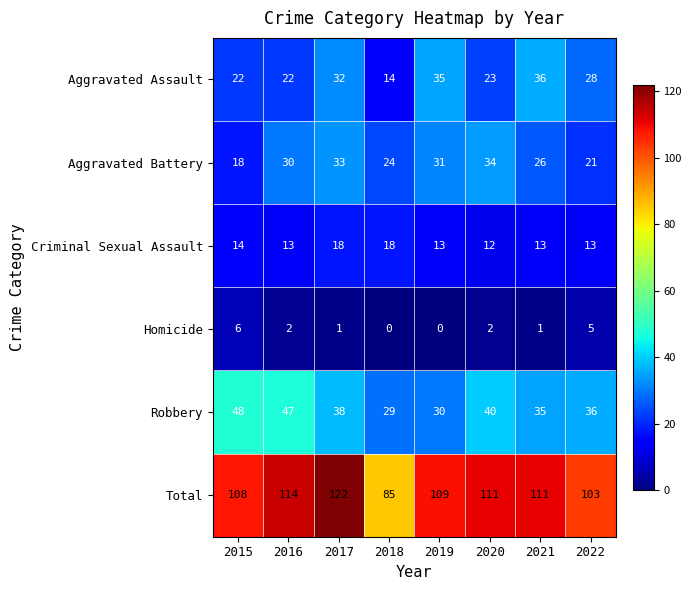

What is the sum of the Aggravated Battery values at 2020 and 2019?

65